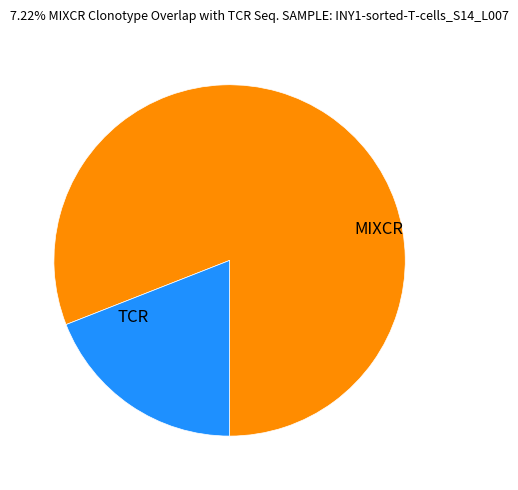

How many slices are in this pie chart?

2